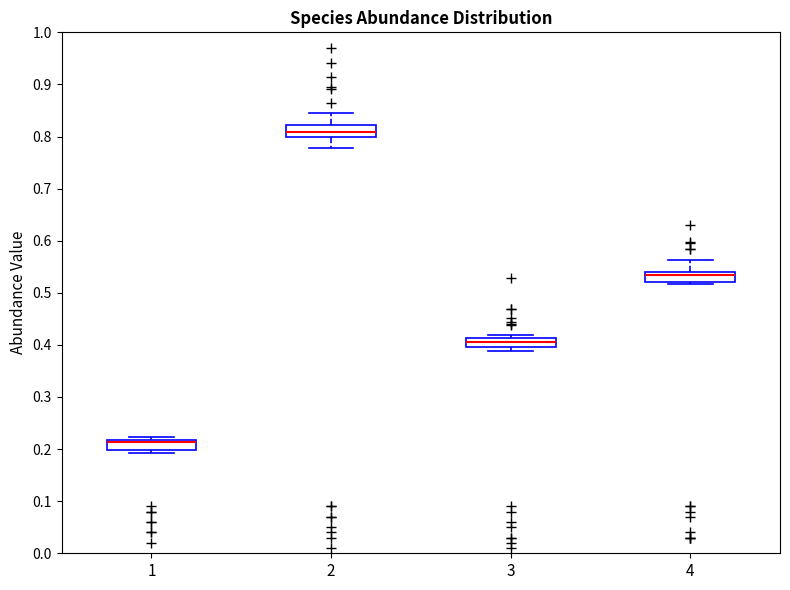

Where is the lower edge of the box at x = 3 on the y-axis? The values are not printed on the chart, so give them approximately, as read against the axis.

0.40